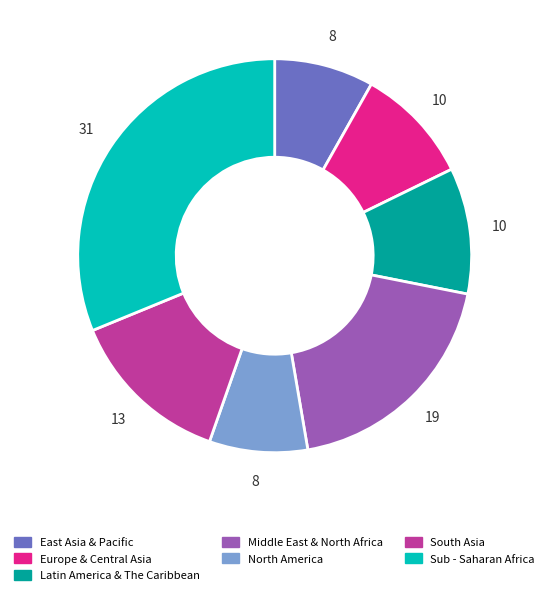

Between Middle East & North Africa and Latin America & The Caribbean, which is larger?

Middle East & North Africa